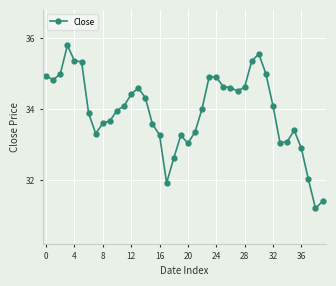

What is the greatest value displayed?

35.8